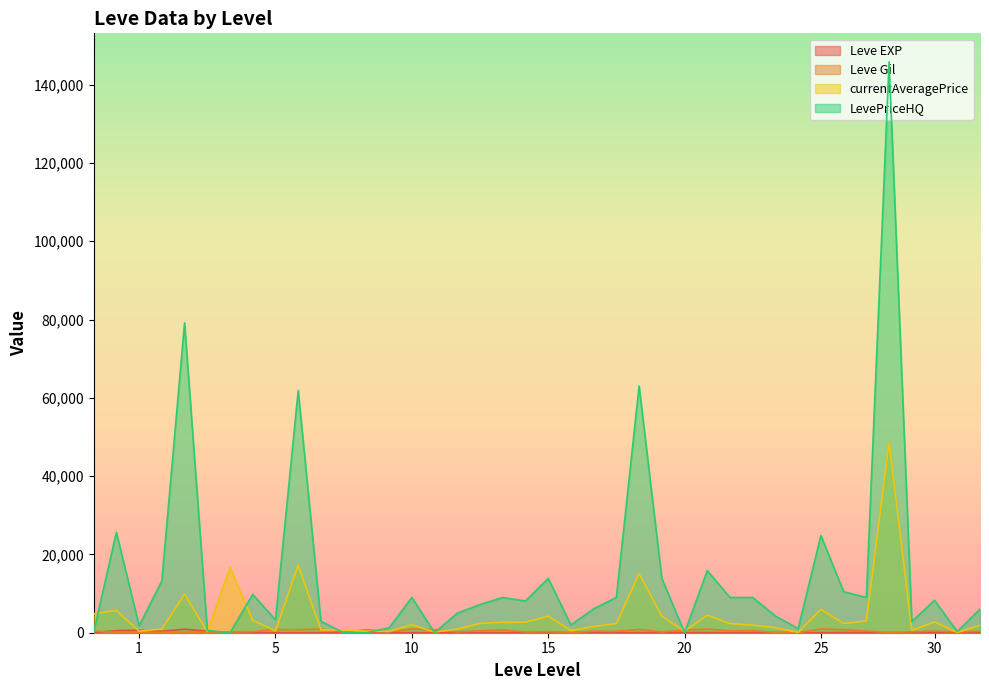

What is the maximum value shown in the chart?

145800